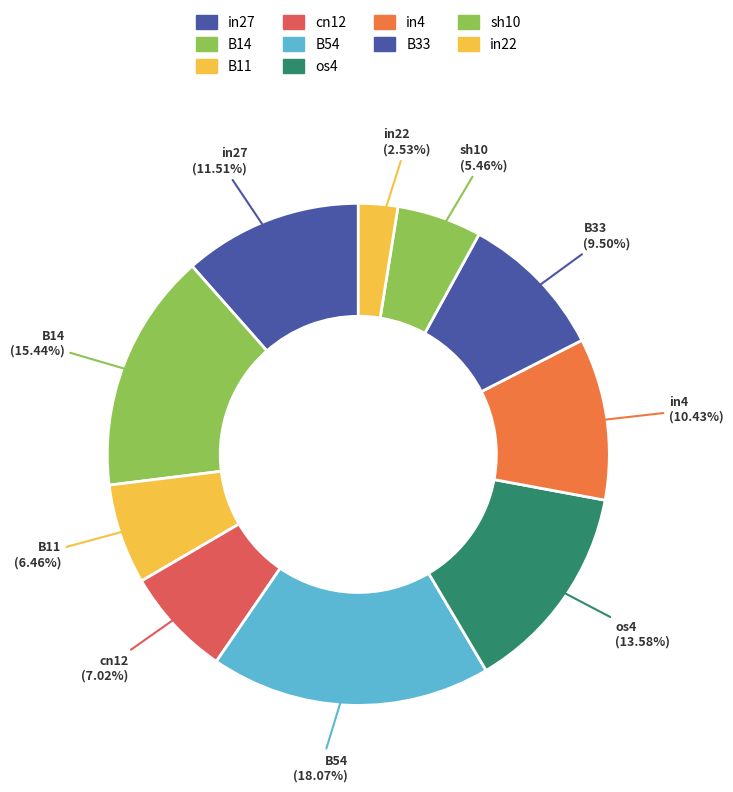

To the nearest percent, what portion does in27 represent?

12%